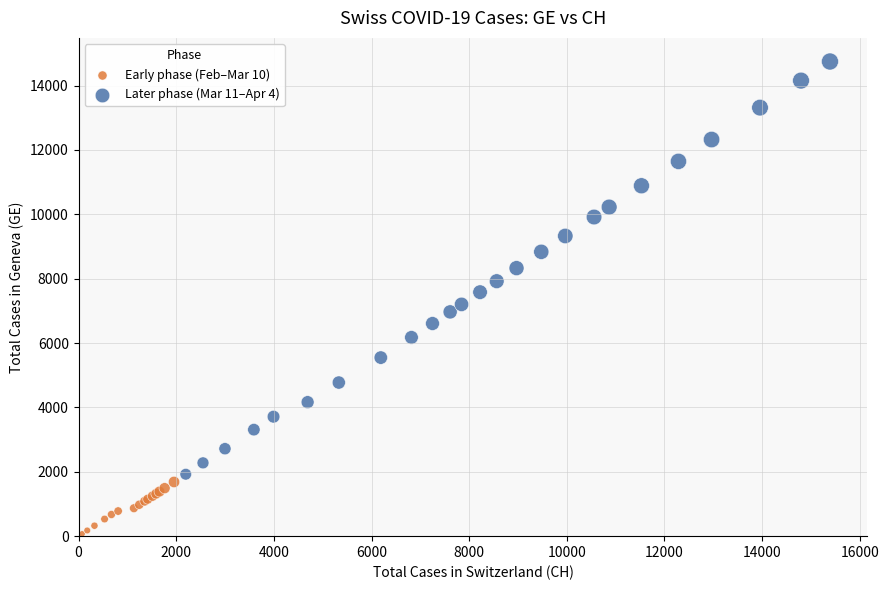

Which series has the widest spread of Y values?

Later phase (Mar 11–Apr 4)